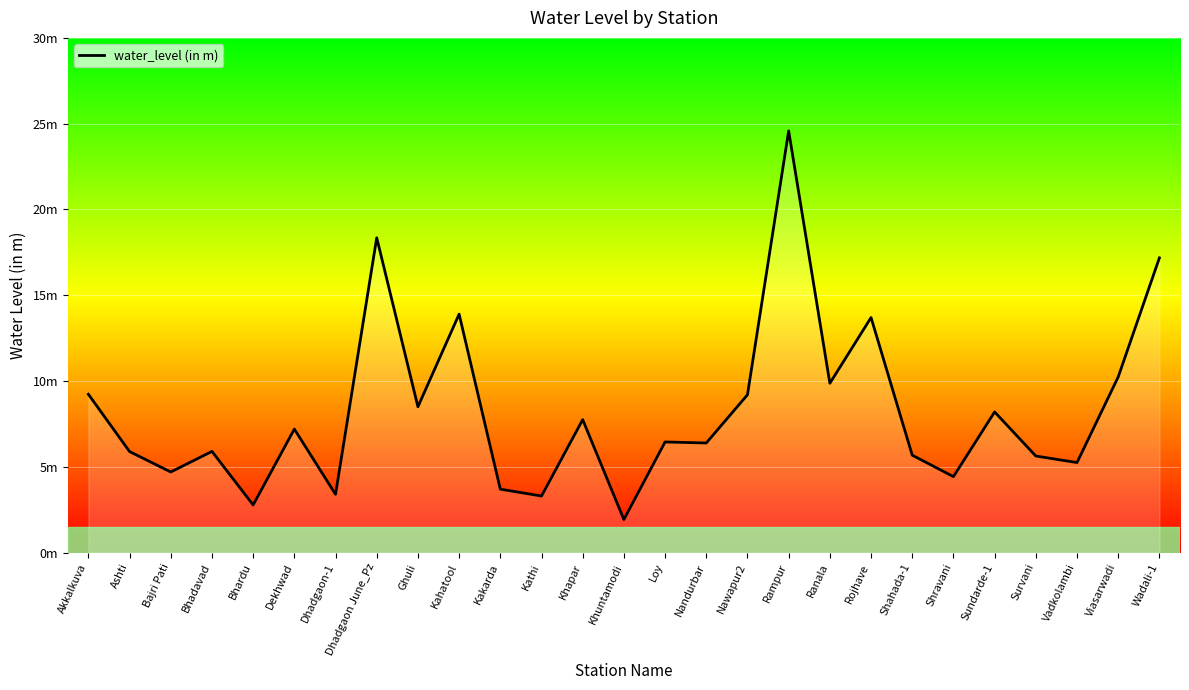

Where does the data first go above 6?

Akkalkuva